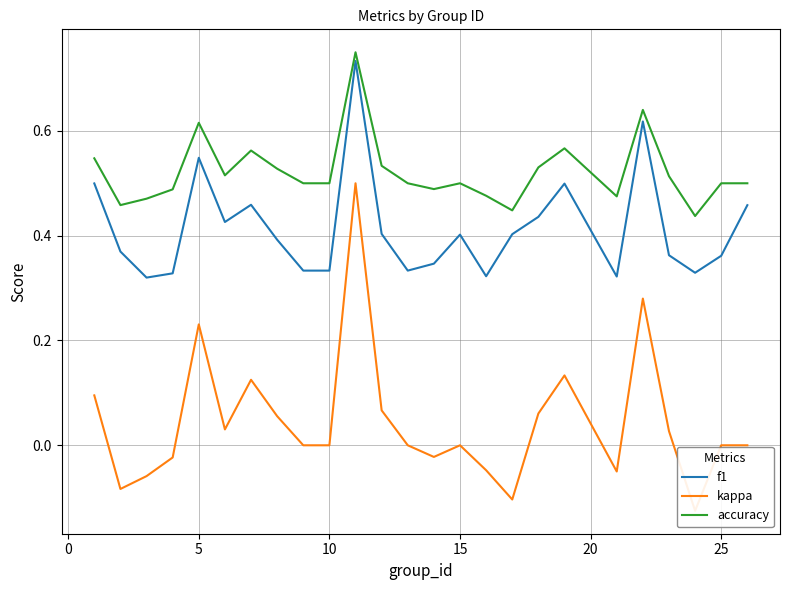

The value of f1 at 15 is 0.1. True or false?

False